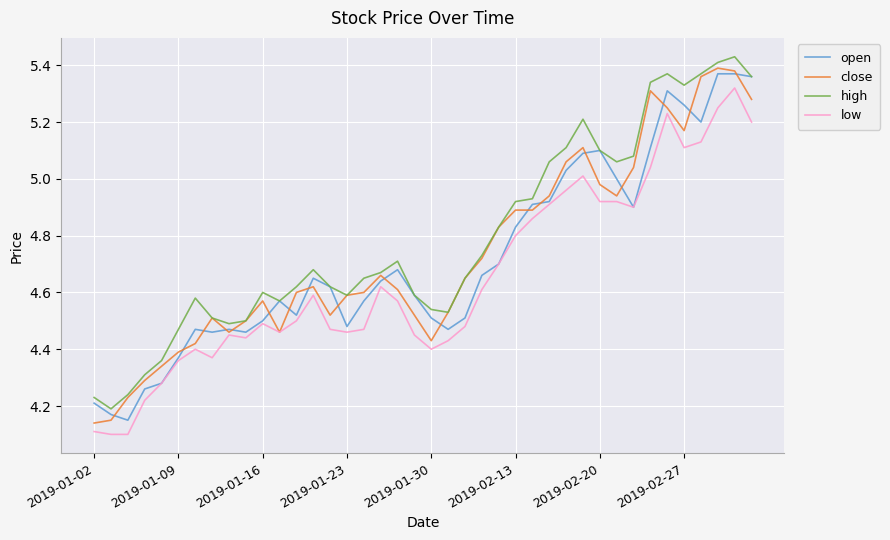

What are all the series names shown in the legend?

open, close, high, low